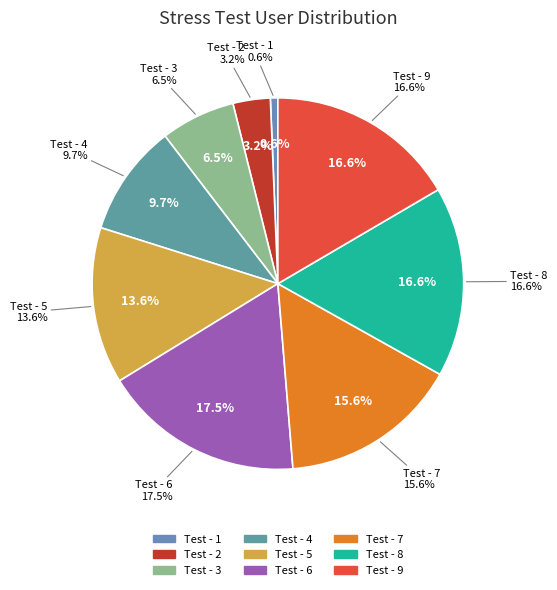

Is it true that Test - 5 is 8% of the pie?

False